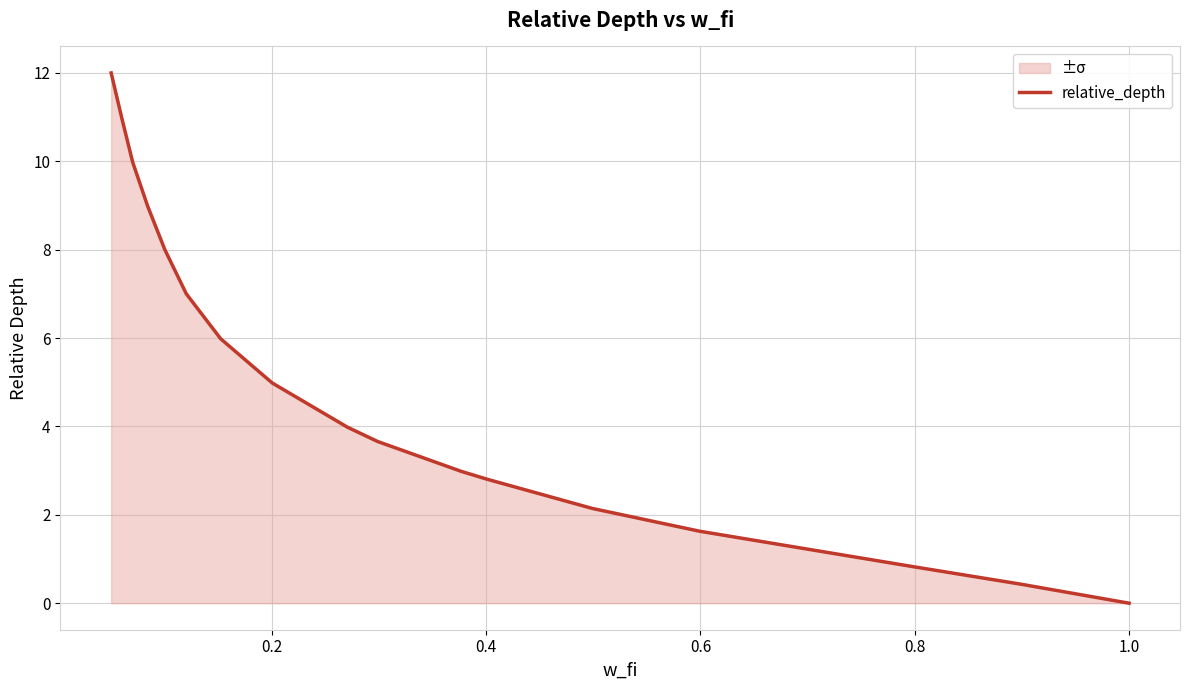

What is the greatest value displayed?

12.0